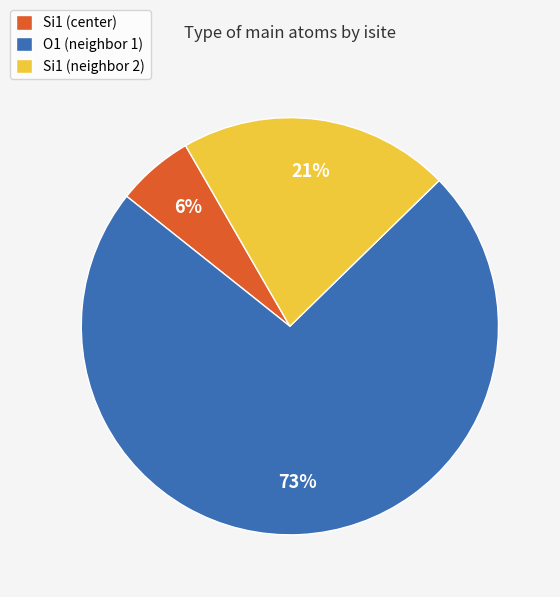

Combined, do Si1 (neighbor 2) and O1 (neighbor 1) account for over 50%?

Yes